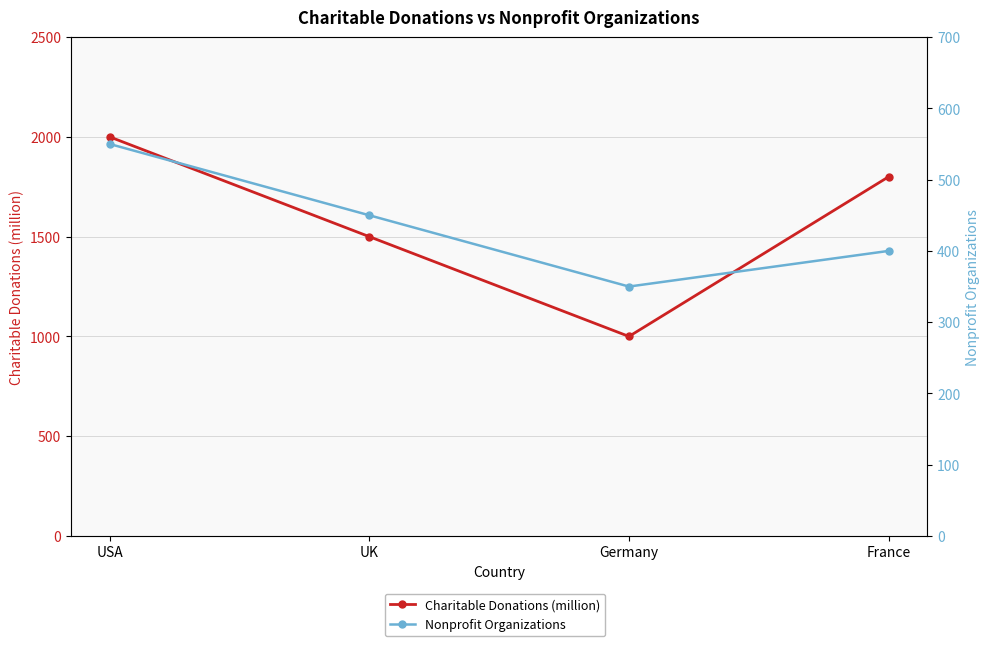

What is the label of the 4th point from the left?

France